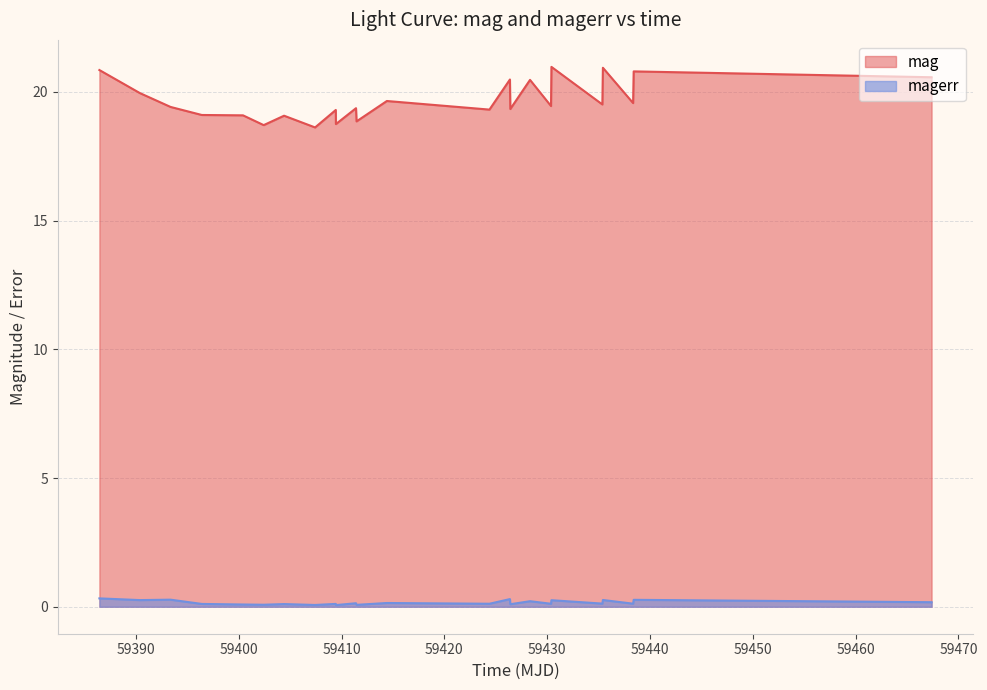

Does the chart have visible grid lines?

Yes